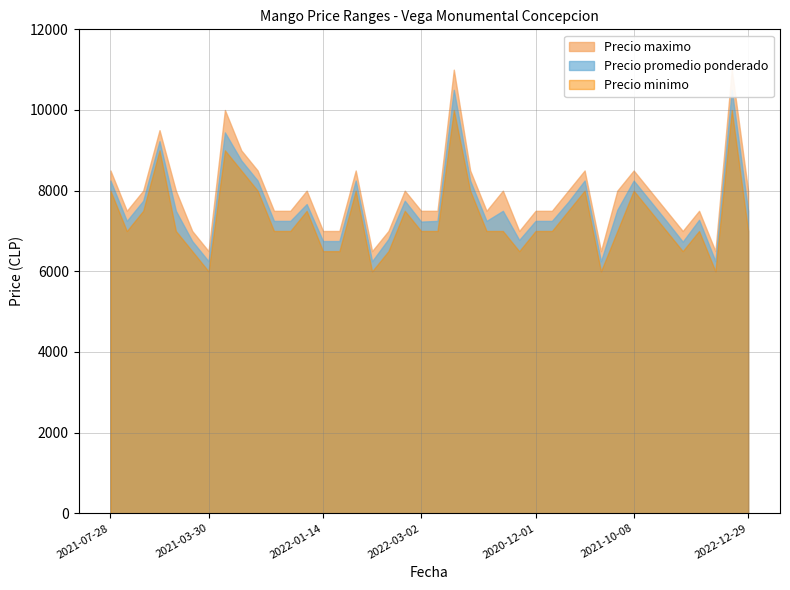

Reading left to right, what are all the values shown in this chart?

Precio promedio ponderado: 8250	7250	7750	9227	7500	6750	6250	9444	8750	8250	7250	7250	7667	6750	6750	8250	6250	6800	7750	7233	7250	10500	8250	7250	7500	6778	7250	7250	7722	8250	6250	7526	8250	7750	7250	6735	7278	6250	10500	7500
Precio minimo: 8000	7000	7500	9000	7000	6500	6000	9000	8500	8000	7000	7000	7500	6500	6500	8000	6000	6500	7500	7000	7000	10000	8000	7000	7000	6500	7000	7000	7500	8000	6000	7000	8000	7500	7000	6500	7000	6000	10000	7000
Precio maximo: 8500	7500	8000	9500	8000	7000	6500	10000	9000	8500	7500	7500	8000	7000	7000	8500	6500	7000	8000	7500	7500	11000	8500	7500	8000	7000	7500	7500	8000	8500	6500	8000	8500	8000	7500	7000	7500	6500	11000	8000